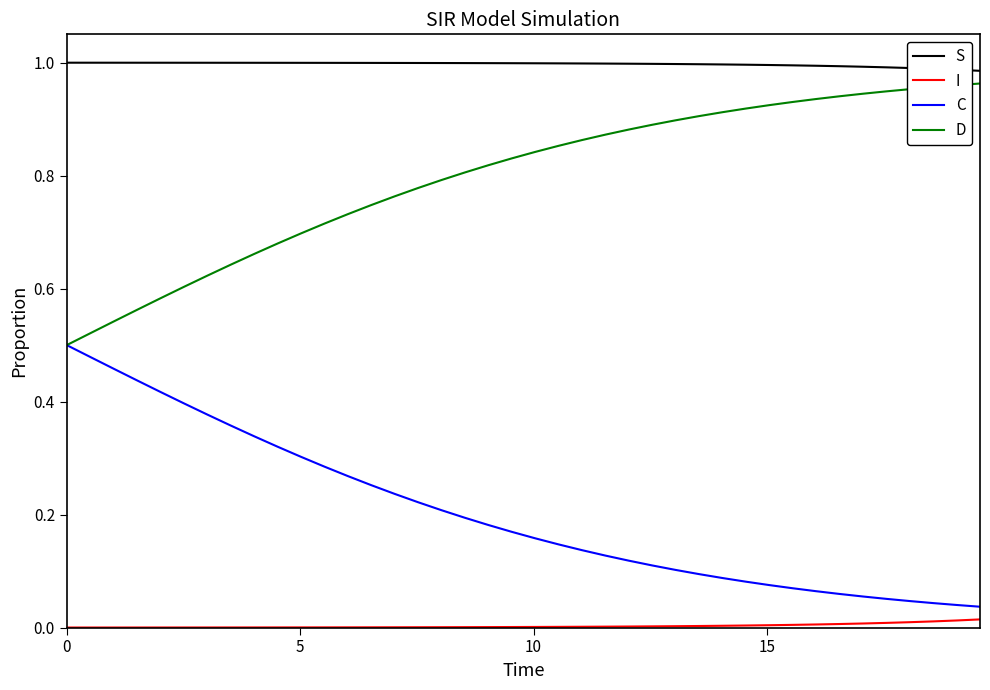

What are all the series names shown in the legend?

S, I, C, D